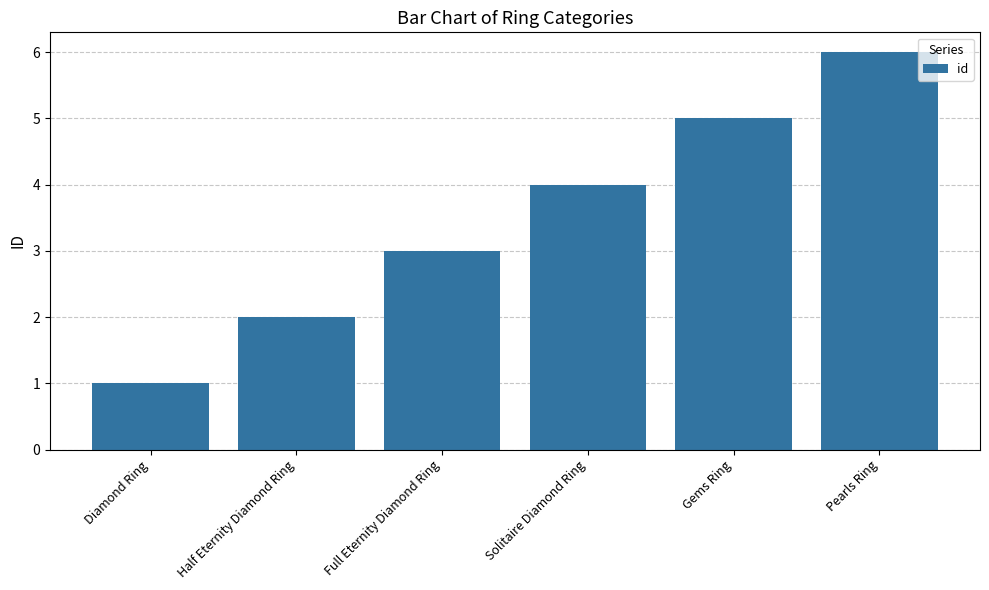

How many values are below 4?

3